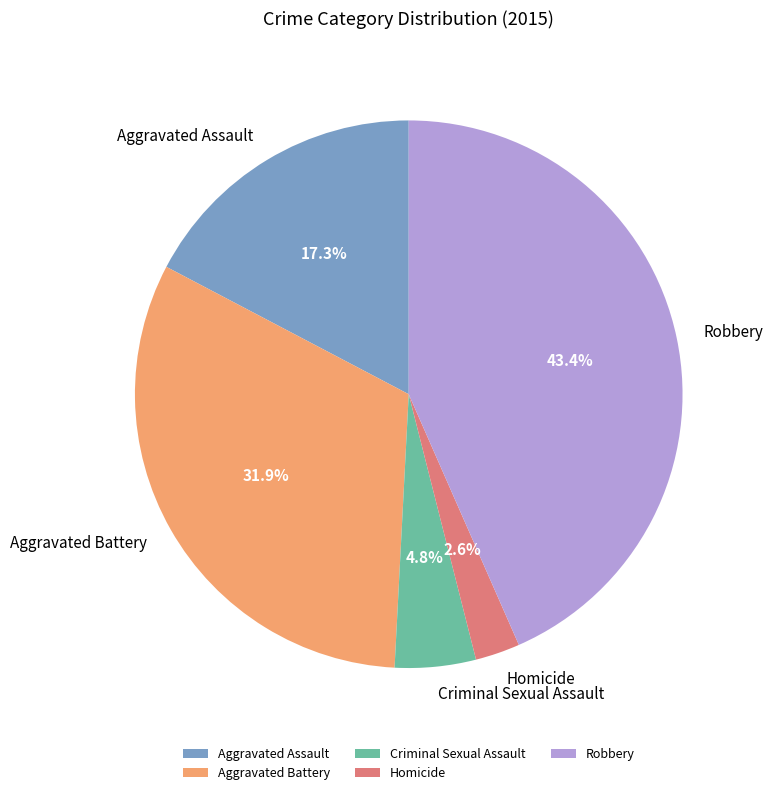

How many slices are in this pie chart?

5